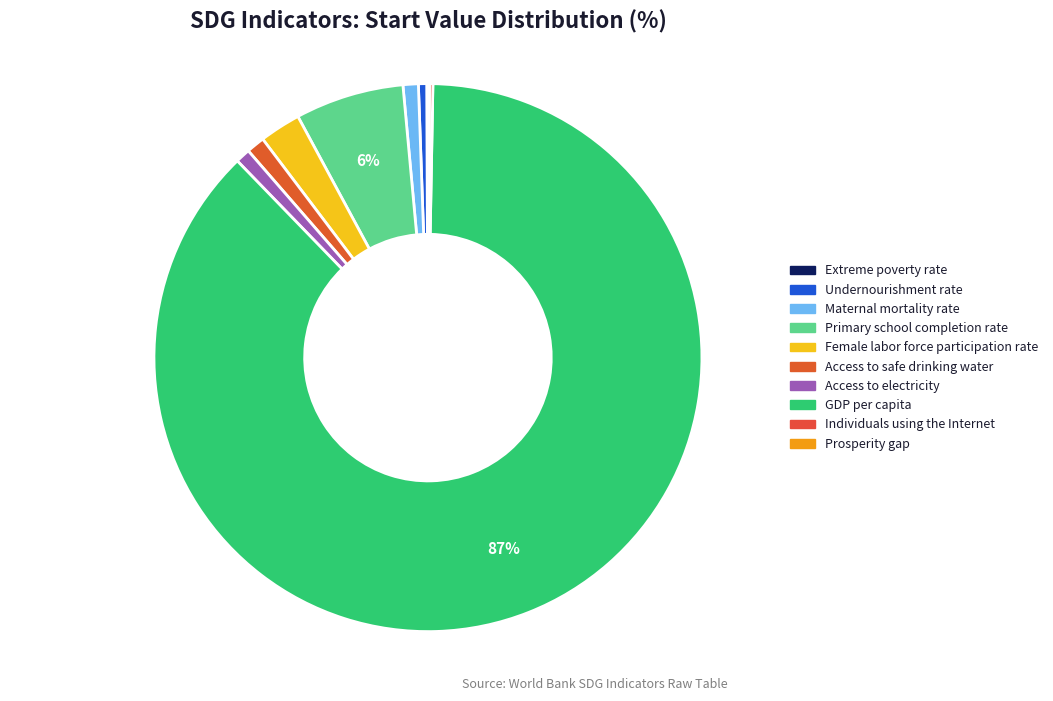

What portion of the pie excludes Prosperity gap?

99.9%